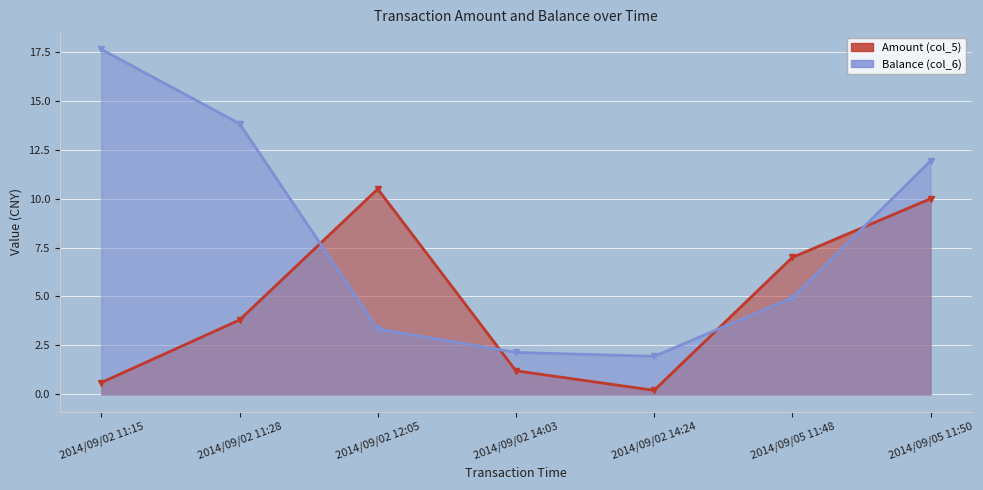

What is the sum of the Balance (col_6) values at 2014/09/02 14:03 and 2014/09/02 11:28?

16.0